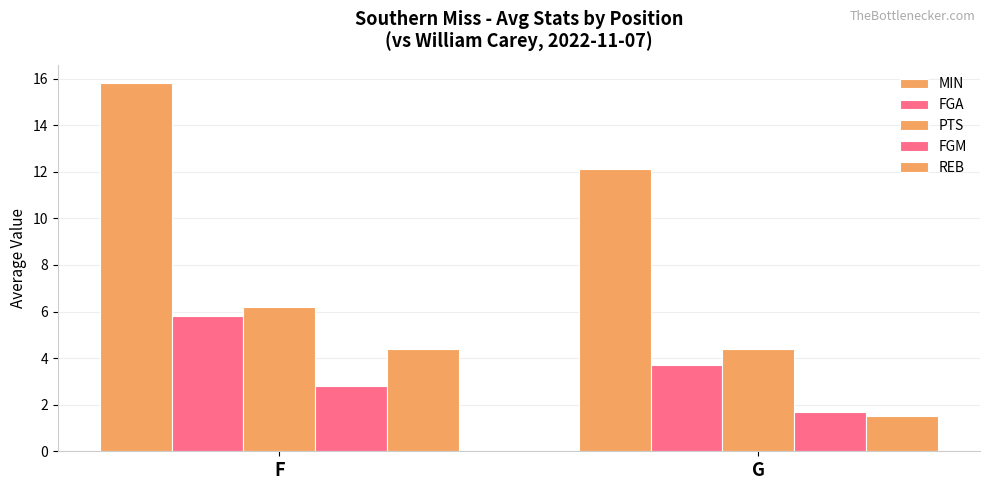

How many bars are there in each group?

5